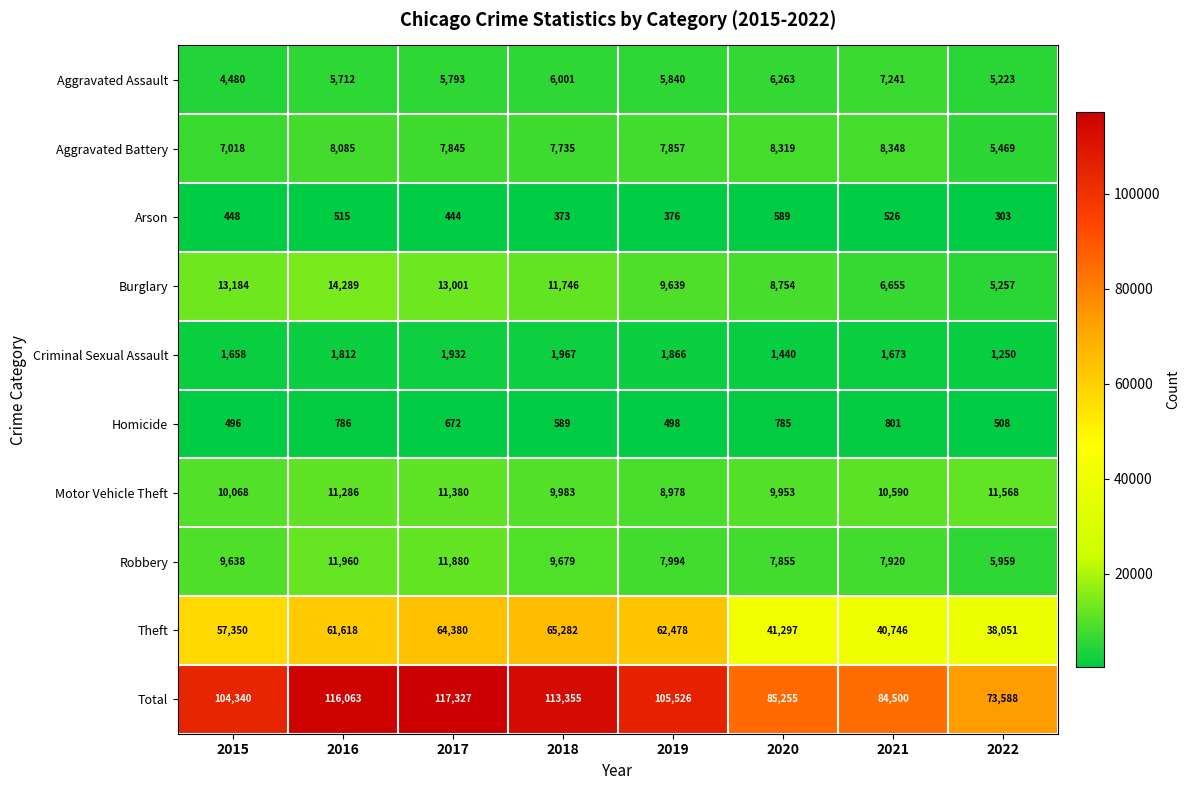

What is the total value across all series at 2016?

232126